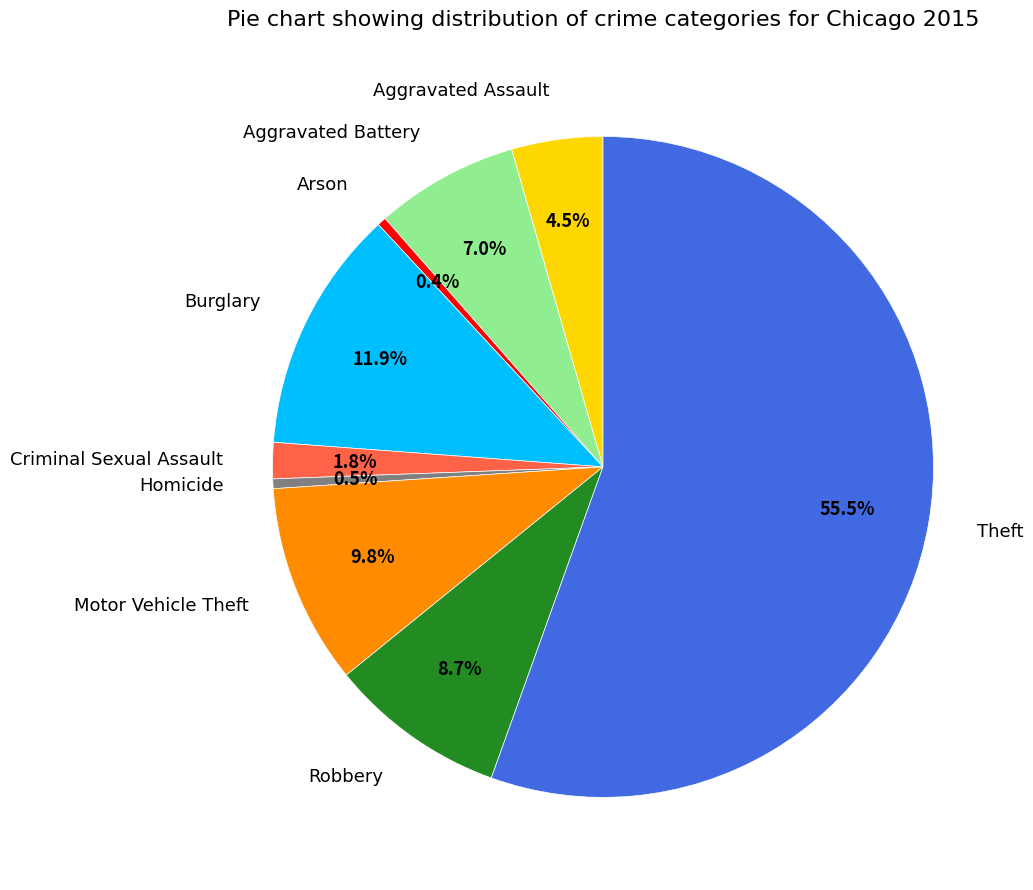

Which has a higher value, Aggravated Battery or Burglary?

Burglary